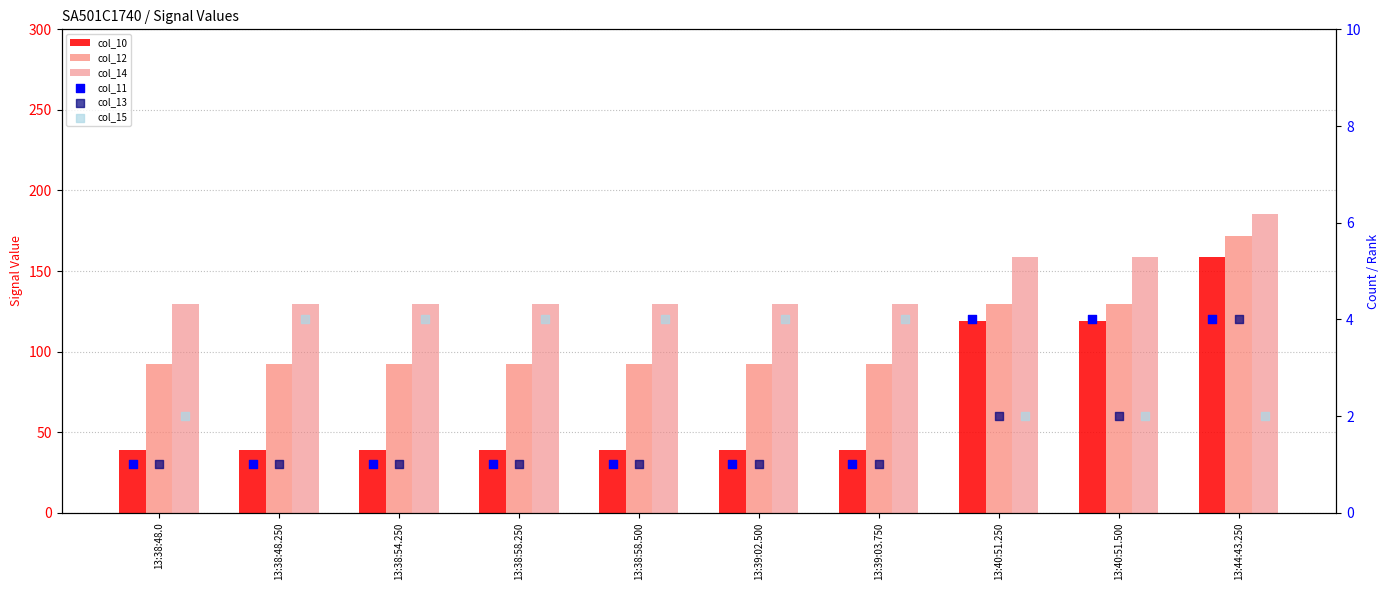

Is the value of col_13 at 13:38:58.500 greater than the value of col_15 at 13:44:43.250?

No